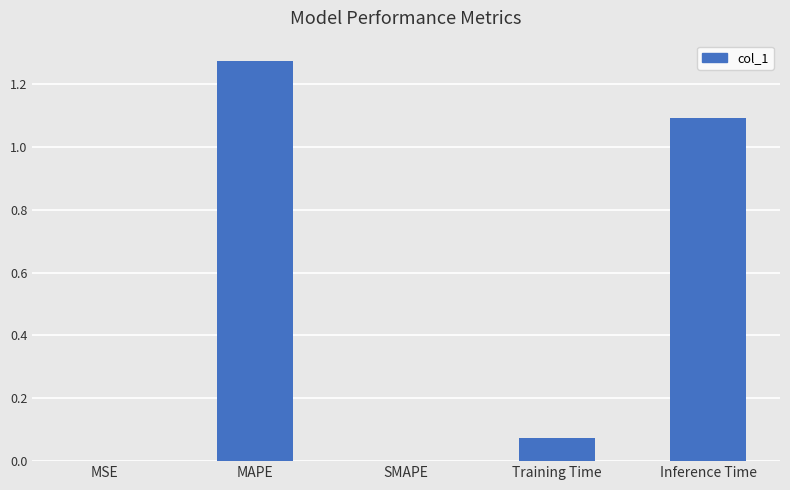

Which has a higher value, SMAPE or Training Time?

Training Time